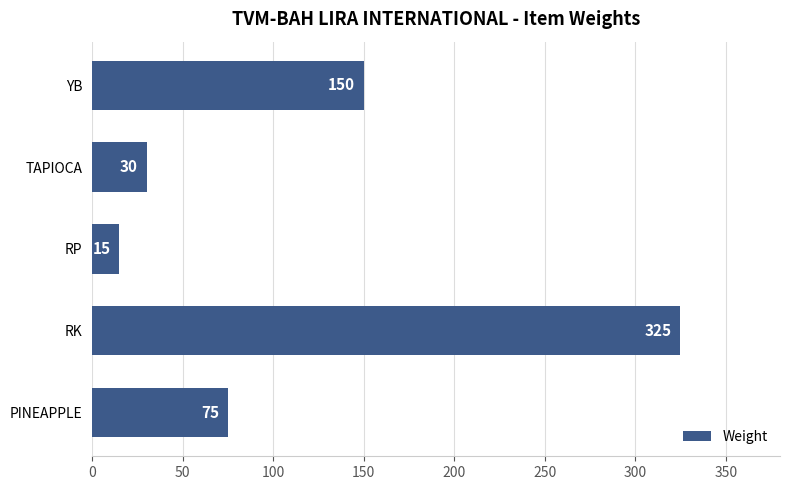

How many bars are there in total?

5